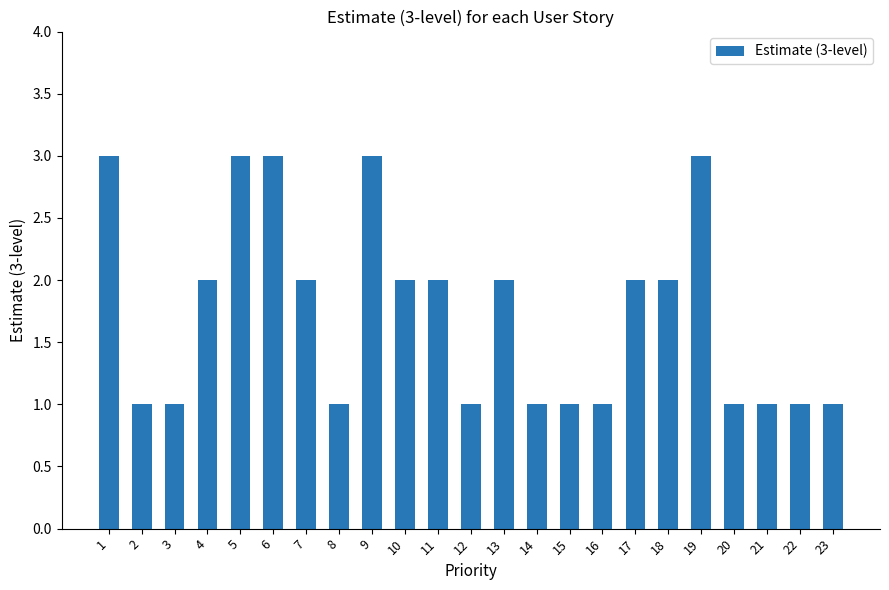

What is the change in value from 4 to 16?

-1